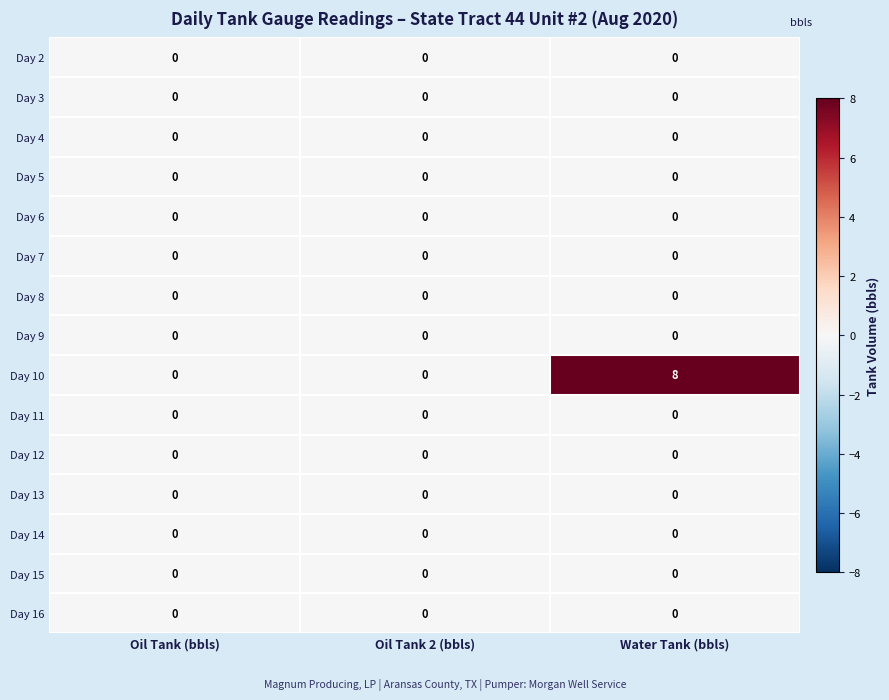

What is the greatest value displayed?

8